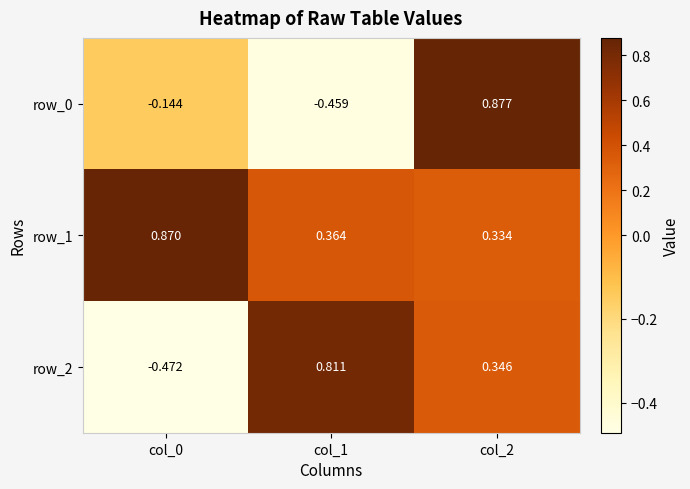

Is the value of row_2 at col_1 greater than the value of row_0 at col_1?

Yes